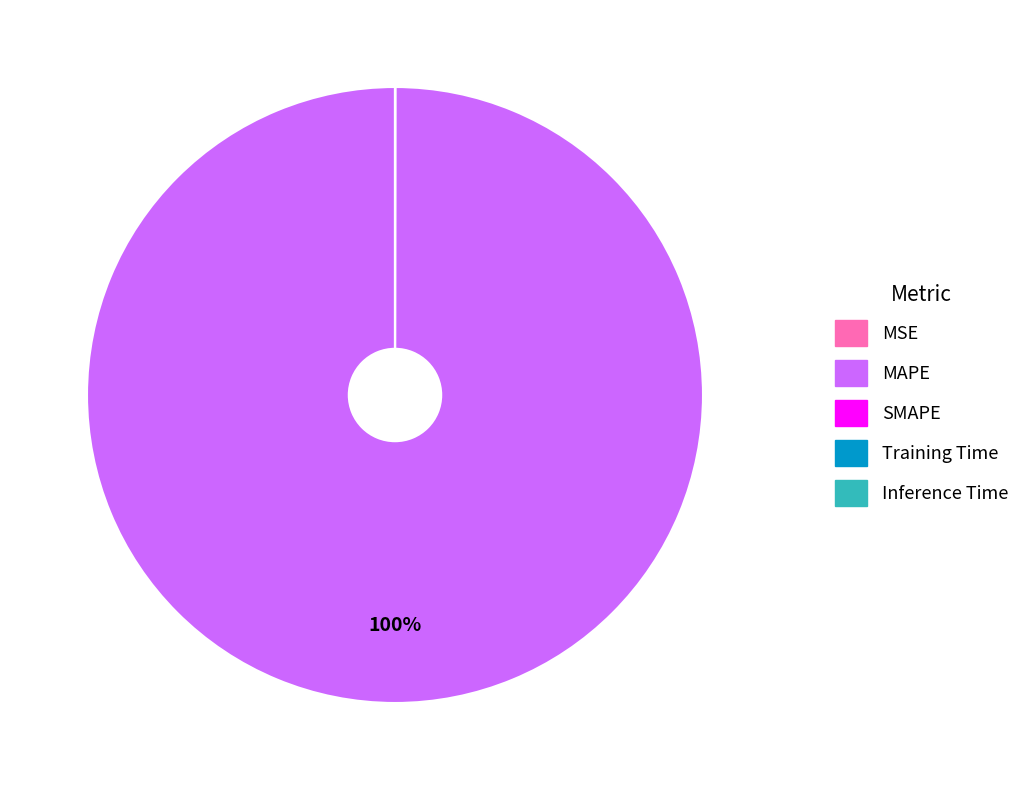

To the nearest percent, what is the average slice percentage?

20%